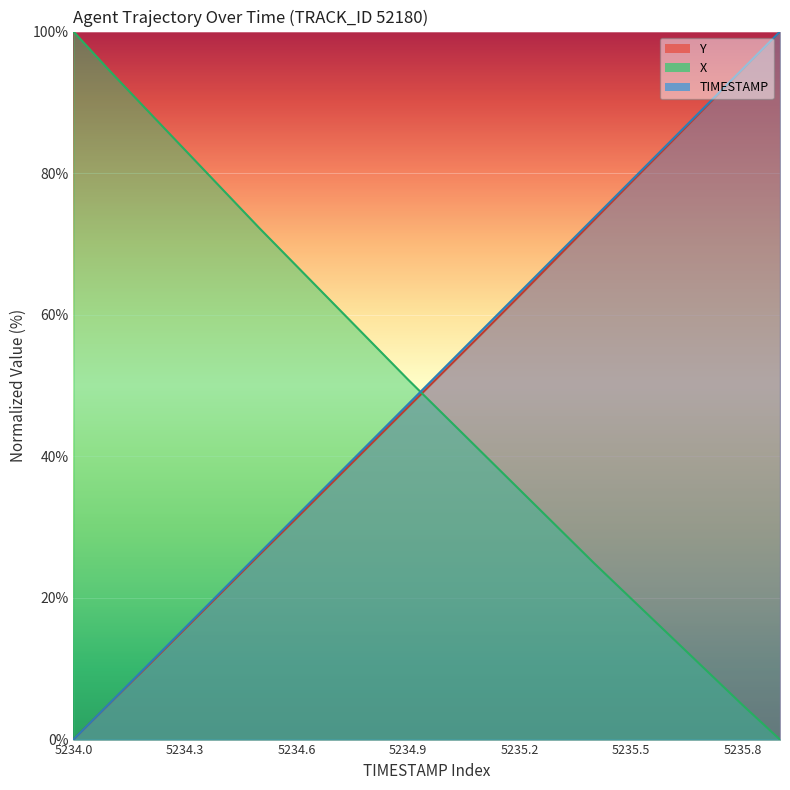

The value of X at 5235.9 is -51.9. True or false?

False